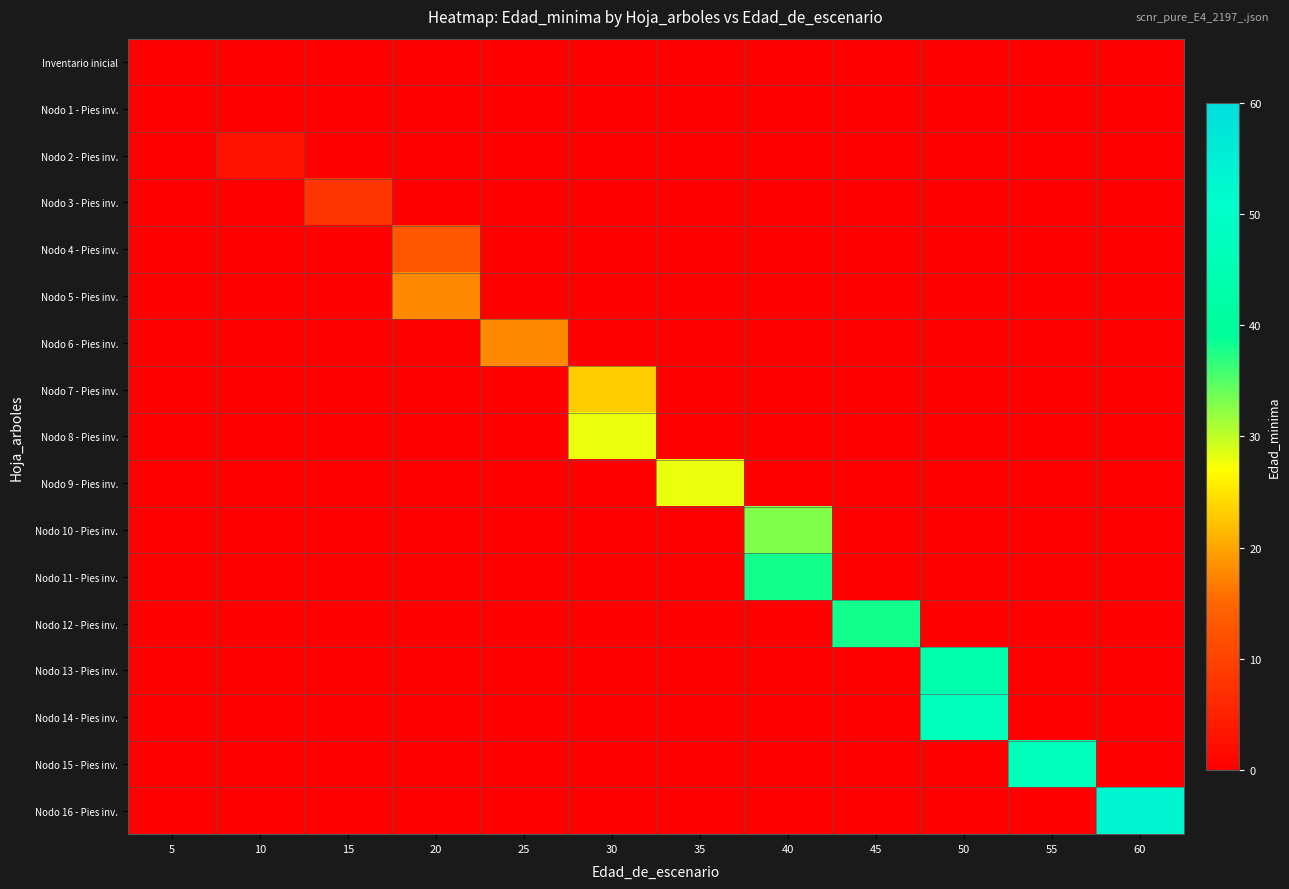

Reading right to left, what are all the values shown in this chart?

Inventario inicial: 60=0	55=0	50=0	45=0	40=0	35=0	30=0	25=0	20=0	15=0	10=0	5=0
Nodo 1 - Pies inv.: 60=0	55=0	50=0	45=0	40=0	35=0	30=0	25=0	20=0	15=0	10=0	5=0
Nodo 2 - Pies inv.: 60=0	55=0	50=0	45=0	40=0	35=0	30=0	25=0	20=0	15=0	10=3	5=0
Nodo 3 - Pies inv.: 60=0	55=0	50=0	45=0	40=0	35=0	30=0	25=0	20=0	15=8	10=0	5=0
Nodo 4 - Pies inv.: 60=0	55=0	50=0	45=0	40=0	35=0	30=0	25=0	20=13	15=0	10=0	5=0
Nodo 5 - Pies inv.: 60=0	55=0	50=0	45=0	40=0	35=0	30=0	25=0	20=18	15=0	10=0	5=0
Nodo 6 - Pies inv.: 60=0	55=0	50=0	45=0	40=0	35=0	30=0	25=18	20=0	15=0	10=0	5=0
Nodo 7 - Pies inv.: 60=0	55=0	50=0	45=0	40=0	35=0	30=23	25=0	20=0	15=0	10=0	5=0
Nodo 8 - Pies inv.: 60=0	55=0	50=0	45=0	40=0	35=0	30=28	25=0	20=0	15=0	10=0	5=0
Nodo 9 - Pies inv.: 60=0	55=0	50=0	45=0	40=0	35=28	30=0	25=0	20=0	15=0	10=0	5=0
Nodo 10 - Pies inv.: 60=0	55=0	50=0	45=0	40=33	35=0	30=0	25=0	20=0	15=0	10=0	5=0
Nodo 11 - Pies inv.: 60=0	55=0	50=0	45=0	40=38	35=0	30=0	25=0	20=0	15=0	10=0	5=0
Nodo 12 - Pies inv.: 60=0	55=0	50=0	45=38	40=0	35=0	30=0	25=0	20=0	15=0	10=0	5=0
Nodo 13 - Pies inv.: 60=0	55=0	50=43	45=0	40=0	35=0	30=0	25=0	20=0	15=0	10=0	5=0
Nodo 14 - Pies inv.: 60=0	55=0	50=47	45=0	40=0	35=0	30=0	25=0	20=0	15=0	10=0	5=0
Nodo 15 - Pies inv.: 60=0	55=47	50=0	45=0	40=0	35=0	30=0	25=0	20=0	15=0	10=0	5=0
Nodo 16 - Pies inv.: 60=53	55=0	50=0	45=0	40=0	35=0	30=0	25=0	20=0	15=0	10=0	5=0